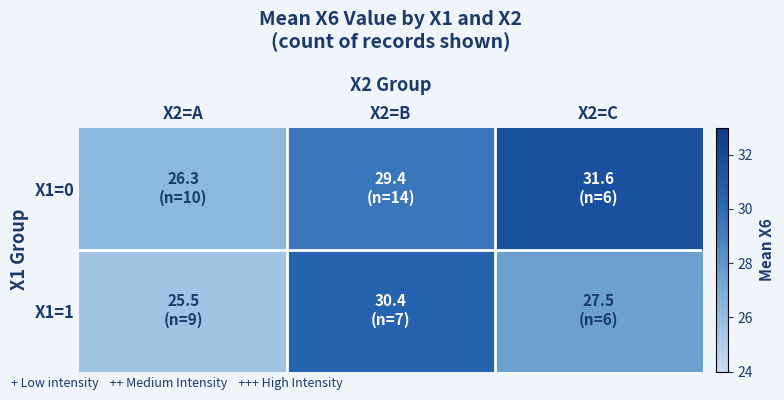

Rank the series by their maximum value, from highest to lowest.

X1=0, X1=1